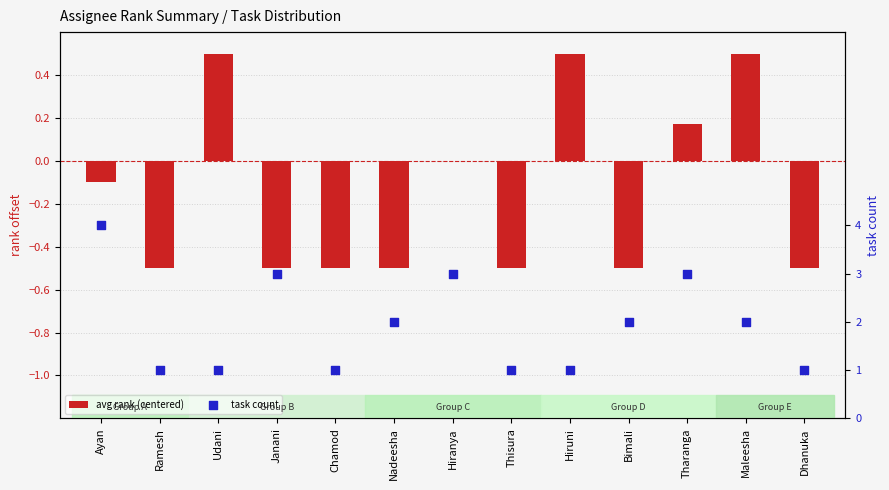

Which series contains the lowest Y value?

avg rank (centered)